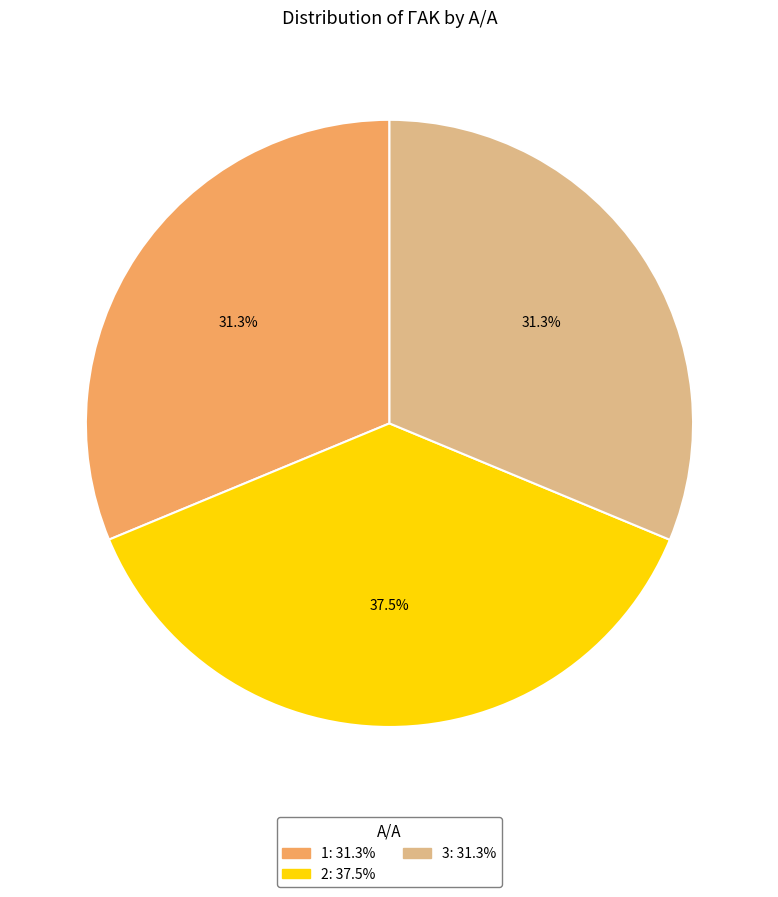

Does 2 account for over 50% of the chart?

No